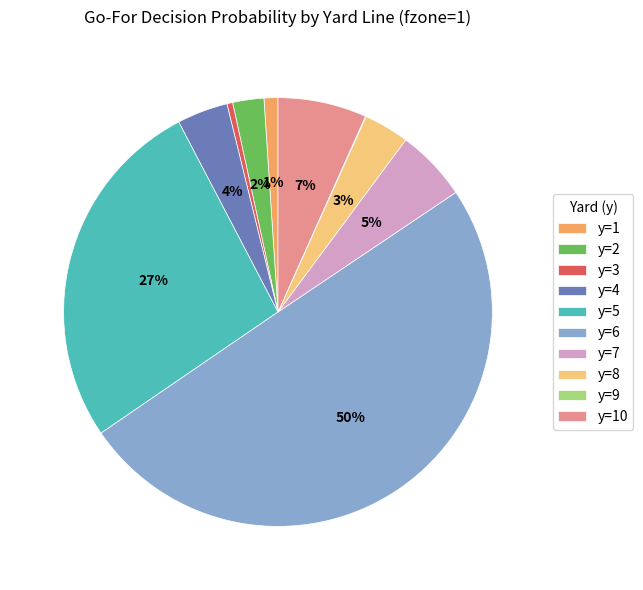

The y=8 slice represents 3% of the pie. True or false?

True